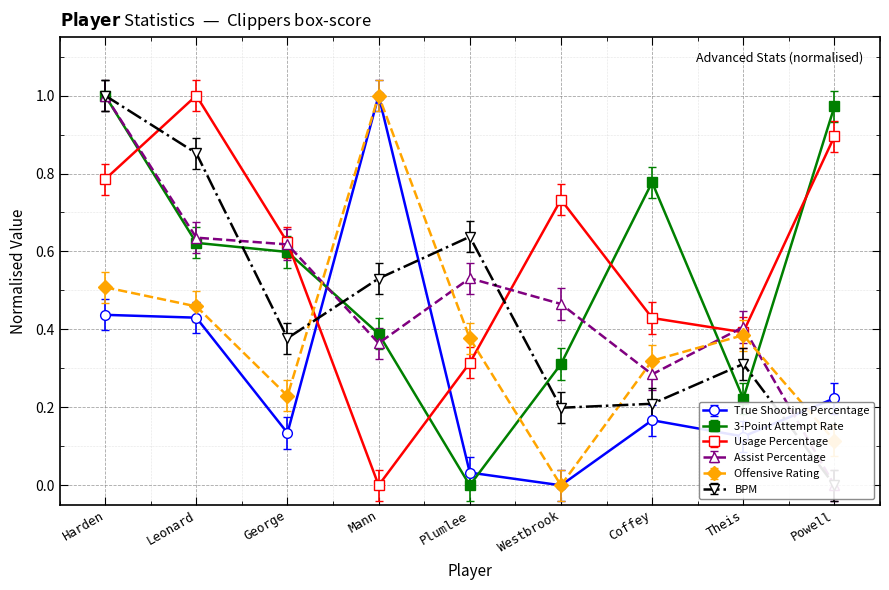

What is the average value of the 3-Point Attempt Rate series?

0.5